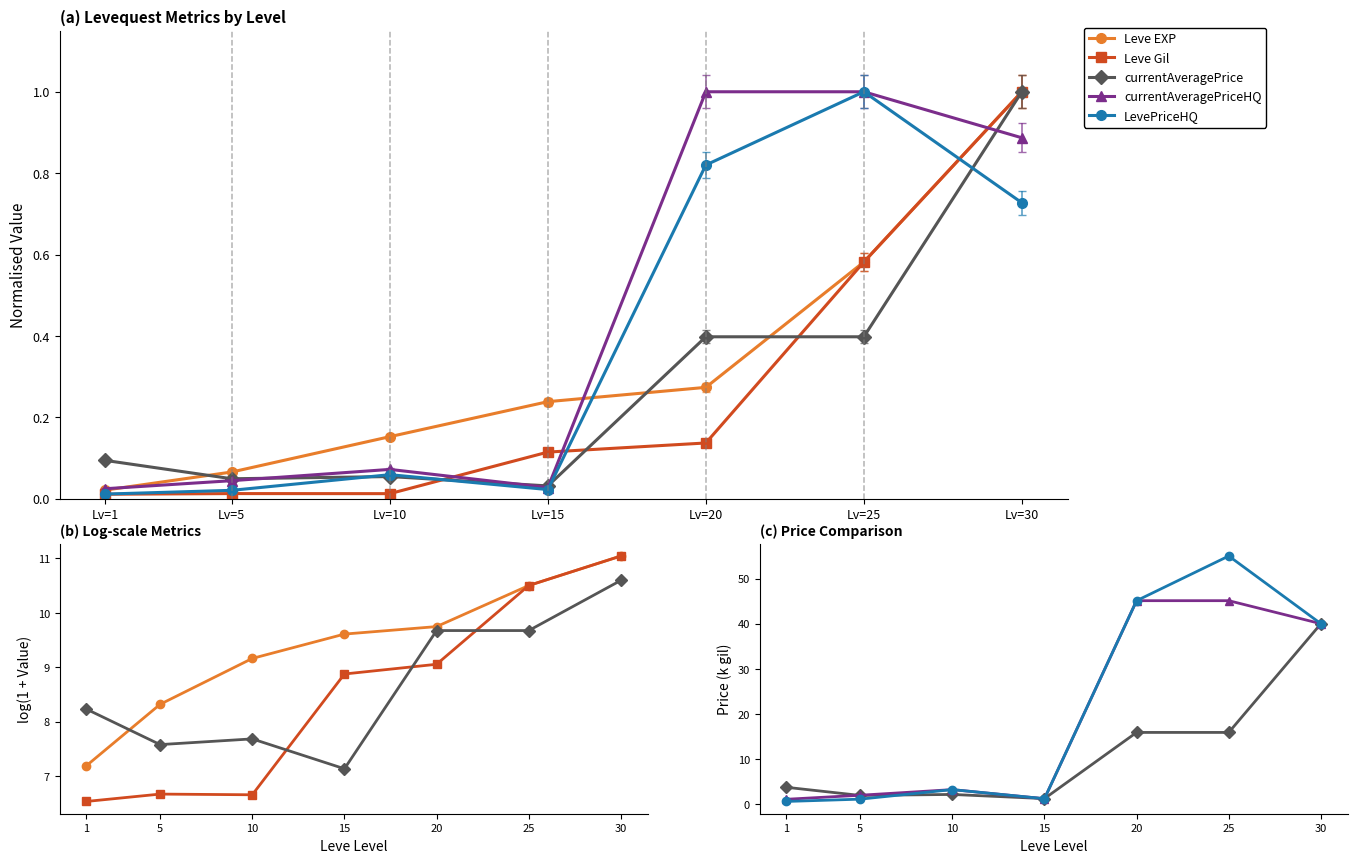

True or false: currentAveragePrice and currentAveragePriceHQ intersect in this chart.

True